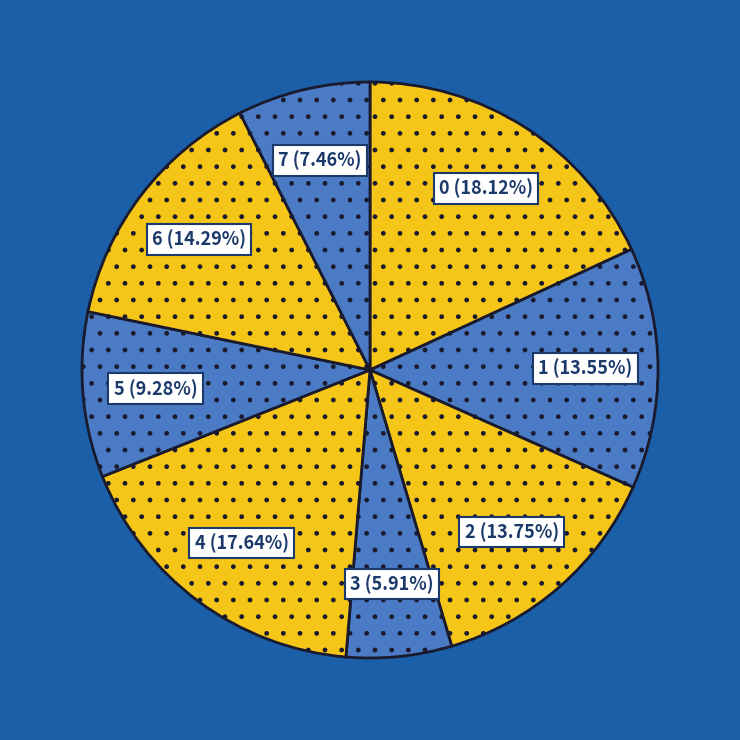

Is the sum of 4 (17.64%) and 3 (5.91%) greater than half?

No